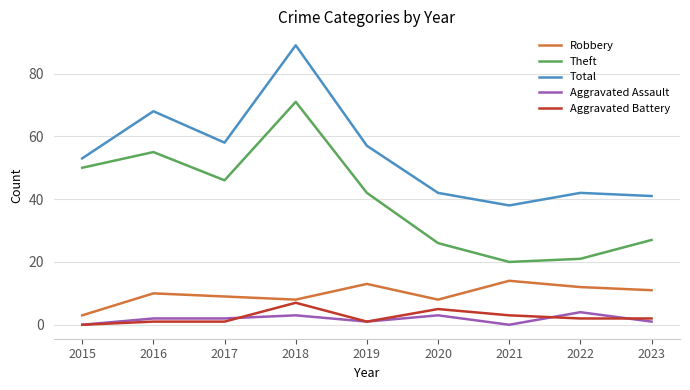

What is the spread (max minus min) of values at 2020?

39